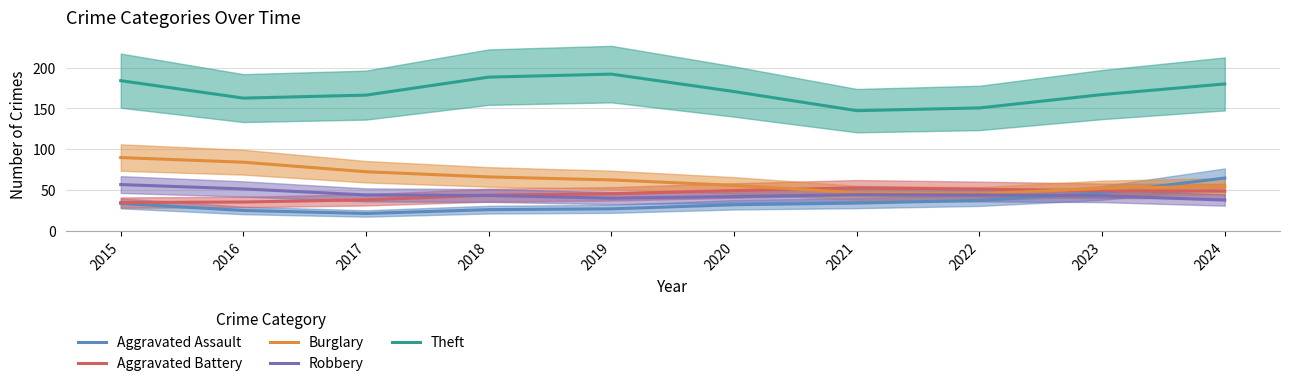

Which series has the largest range (max minus min)?

Theft